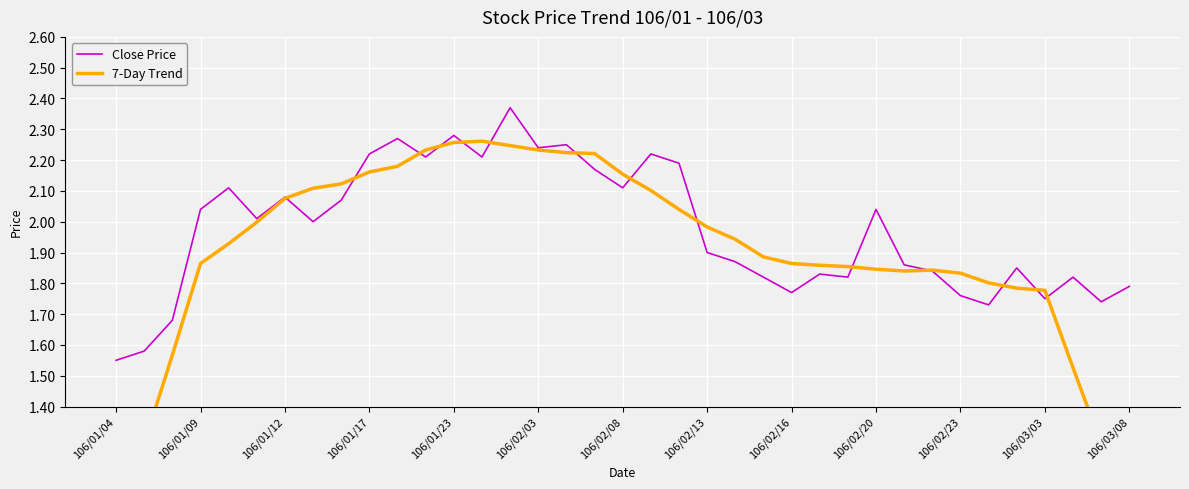

What is the minimum value for Close Price?

1.6